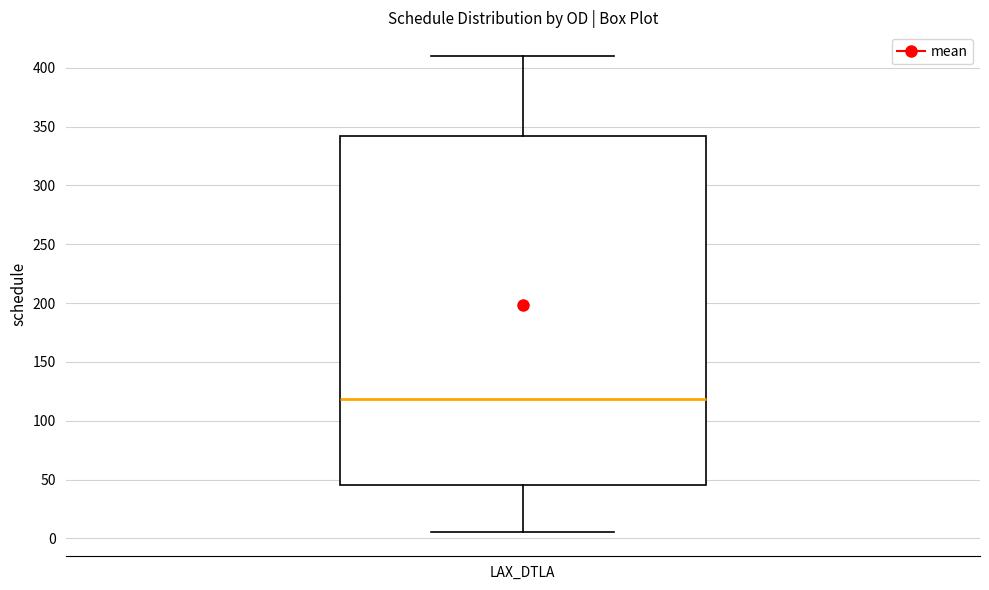

Where does the median line of the box for LAX_DTLA sit on the y-axis? The values are not printed on the chart, so give them approximately, as read against the axis.

120